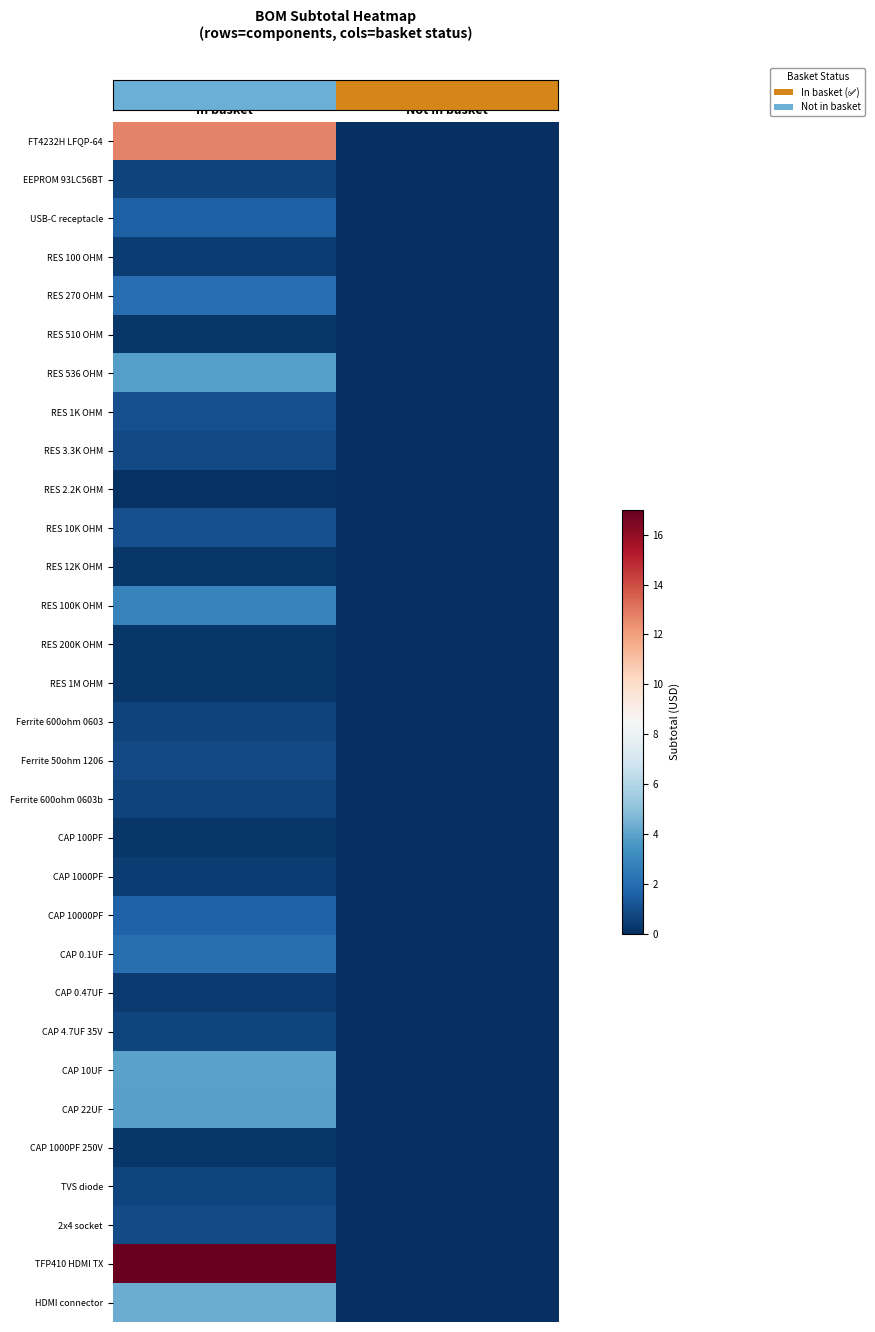

Reading left to right, extract all data points from this chart.

row_0: In basket=12.7	Not in basket=0.0
row_1: In basket=0.6	Not in basket=0.0
row_2: In basket=1.6	Not in basket=0.0
row_3: In basket=0.4	Not in basket=0.0
row_4: In basket=2.0	Not in basket=0.0
row_5: In basket=0.2	Not in basket=0.0
row_6: In basket=3.8	Not in basket=0.0
row_7: In basket=1.0	Not in basket=0.0
row_8: In basket=0.8	Not in basket=0.0
row_9: In basket=0.1	Not in basket=0.0
row_10: In basket=1.0	Not in basket=0.0
row_11: In basket=0.2	Not in basket=0.0
row_12: In basket=2.8	Not in basket=0.0
row_13: In basket=0.2	Not in basket=0.0
row_14: In basket=0.2	Not in basket=0.0
row_15: In basket=0.6	Not in basket=0.0
row_16: In basket=0.8	Not in basket=0.0
row_17: In basket=0.6	Not in basket=0.0
row_18: In basket=0.2	Not in basket=0.0
row_19: In basket=0.4	Not in basket=0.0
row_20: In basket=1.6	Not in basket=0.0
row_21: In basket=2.1	Not in basket=0.0
row_22: In basket=0.4	Not in basket=0.0
row_23: In basket=0.7	Not in basket=0.0
row_24: In basket=4.0	Not in basket=0.0
row_25: In basket=3.9	Not in basket=0.0
row_26: In basket=0.2	Not in basket=0.0
row_27: In basket=0.7	Not in basket=0.0
row_28: In basket=0.9	Not in basket=0.0
row_29: In basket=16.9	Not in basket=0.0
row_30: In basket=4.3	Not in basket=0.0